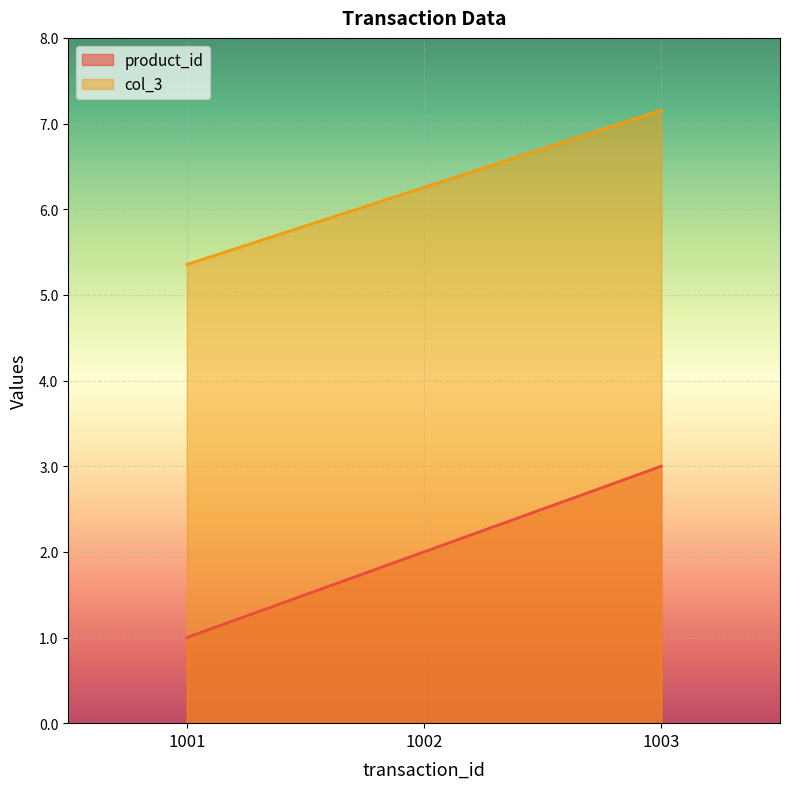

What is the minimum value for product_id?

1.0